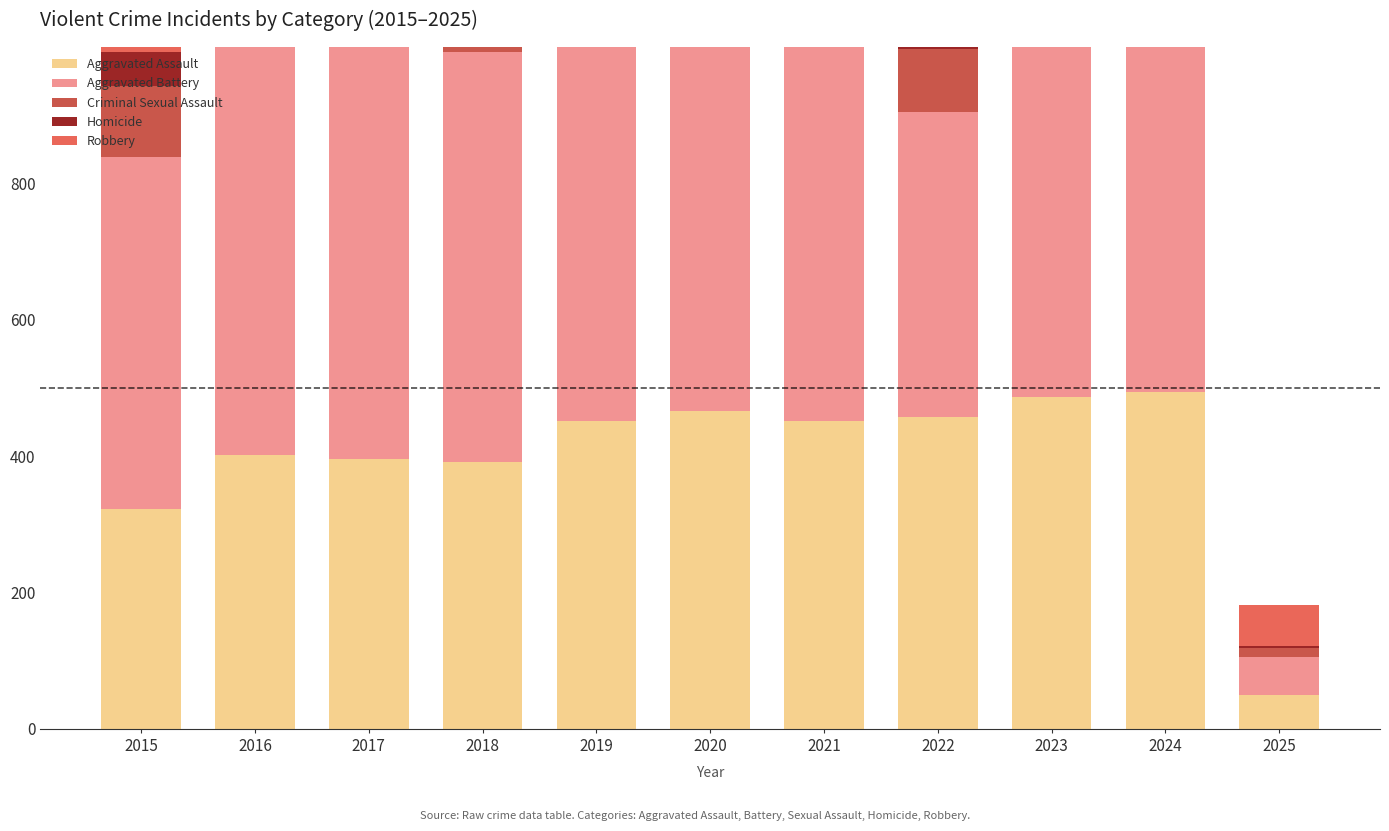

Between 2018 and 2020, which series saw the biggest shift?

Robbery